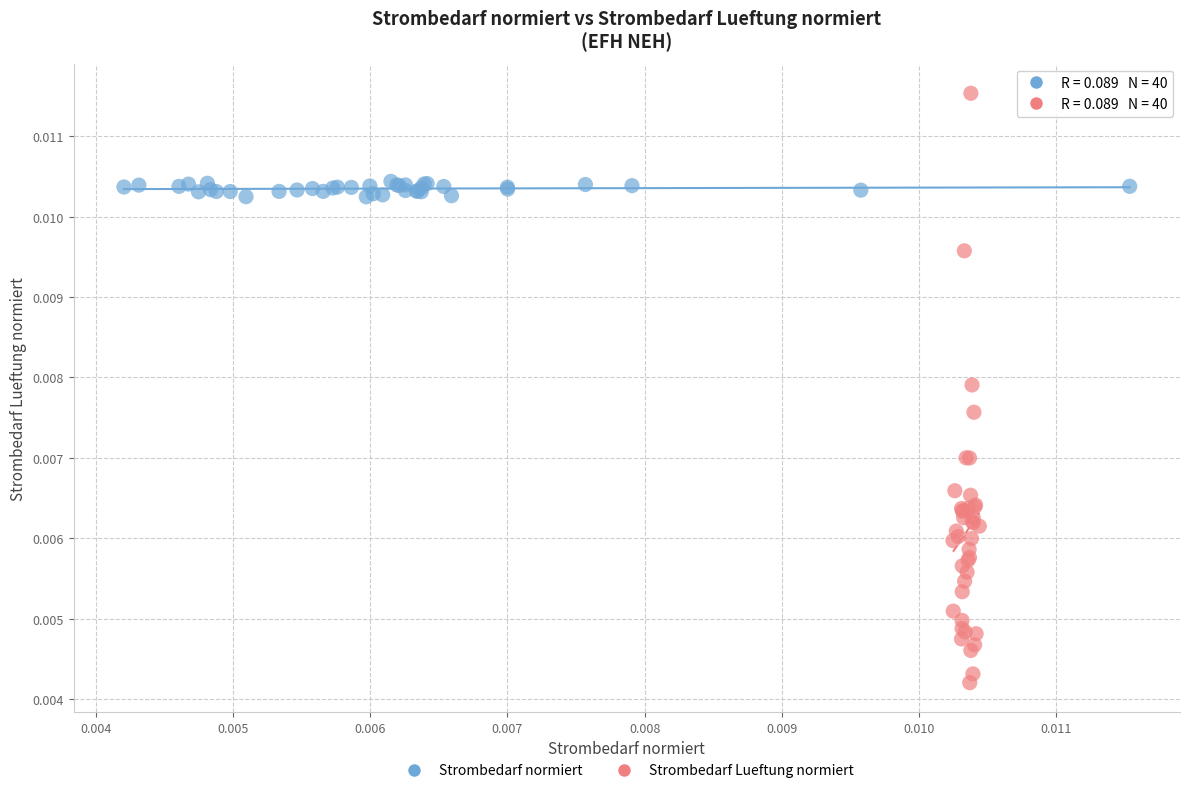

Which series contains the lowest Y value?

Strombedarf Lueftung normiert